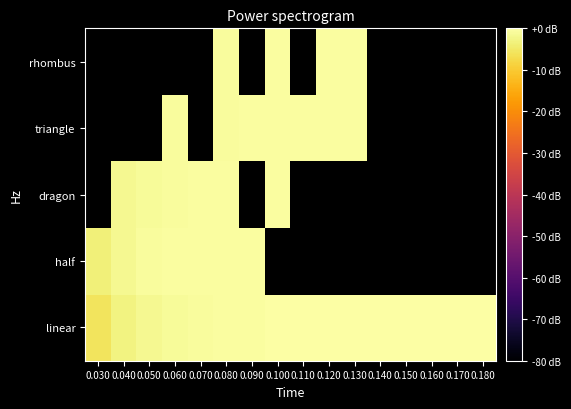

At how many categories does at least one series exceed -2?

15